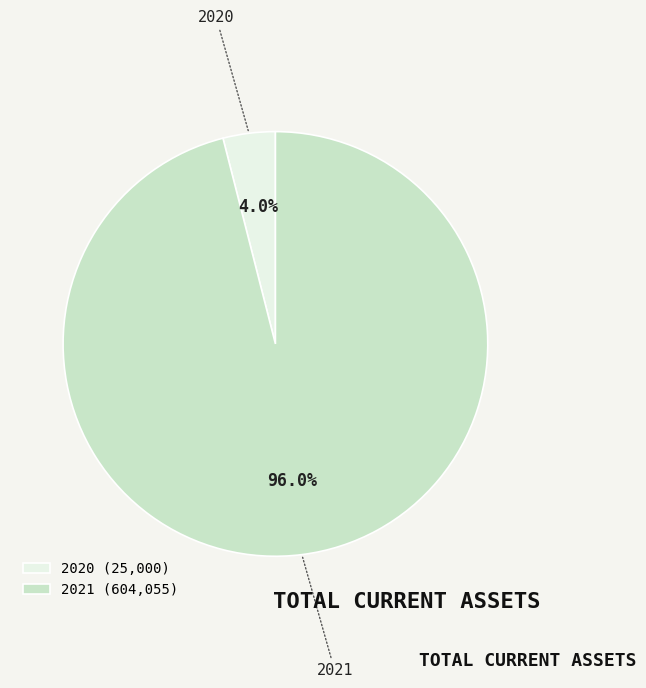

Which has a higher value, 2021 or 2020?

2021